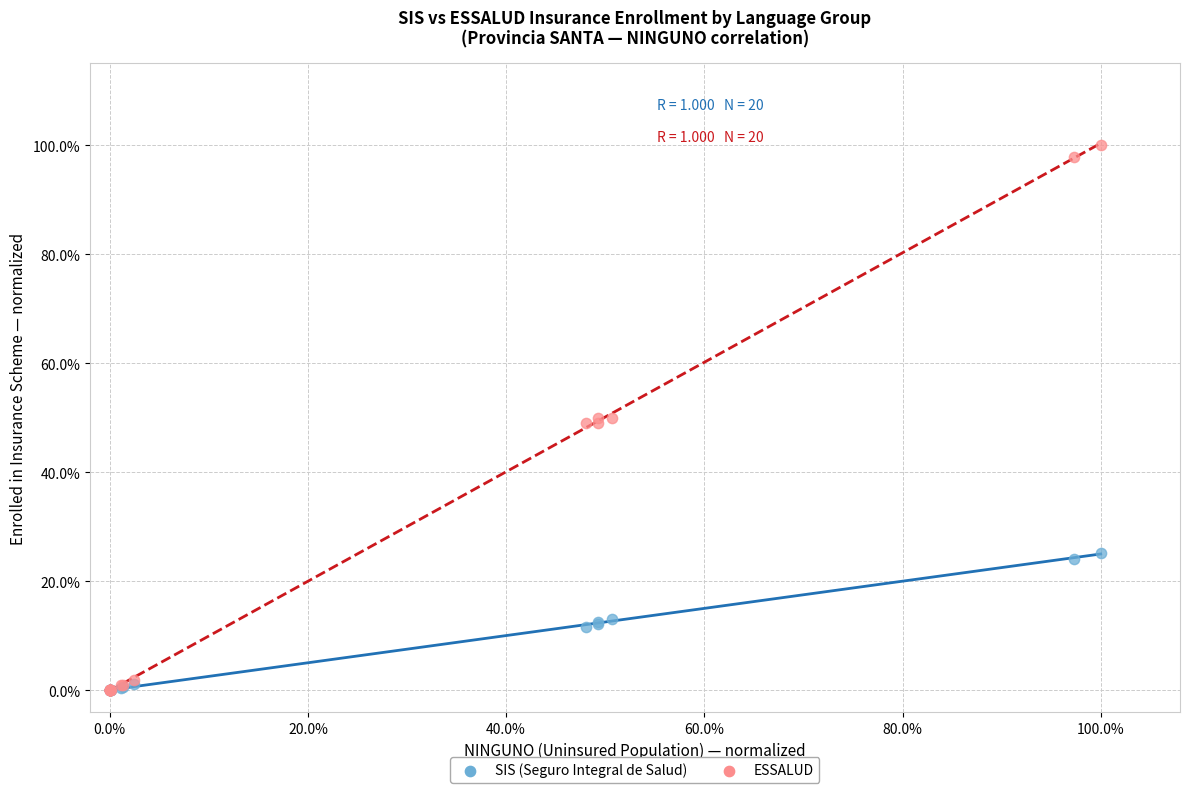

What are all the series names shown in the legend?

SIS (Seguro Integral de Salud), ESSALUD